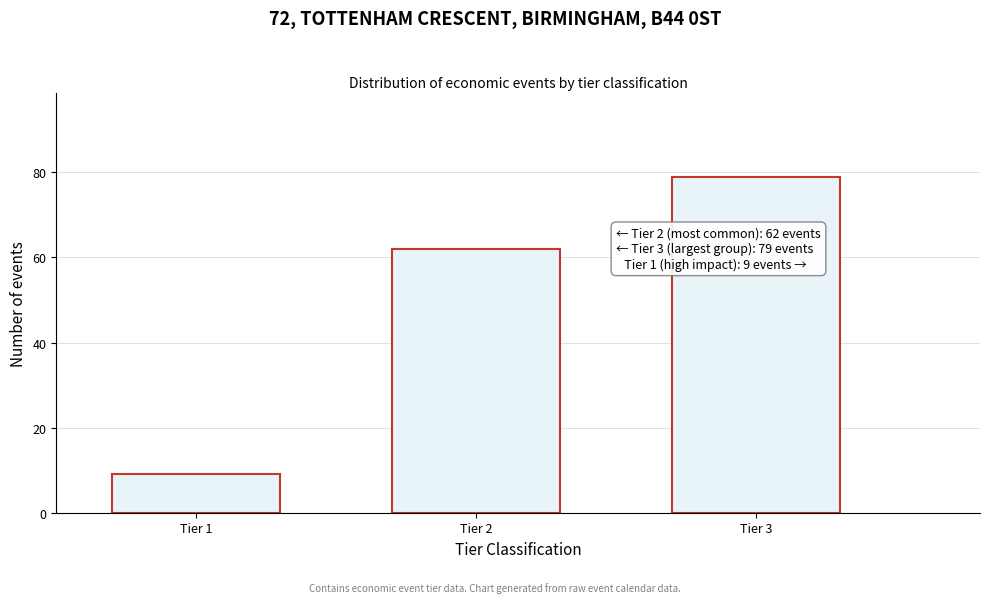

Reading left to right, what are all the values shown in this chart?

9	62	79